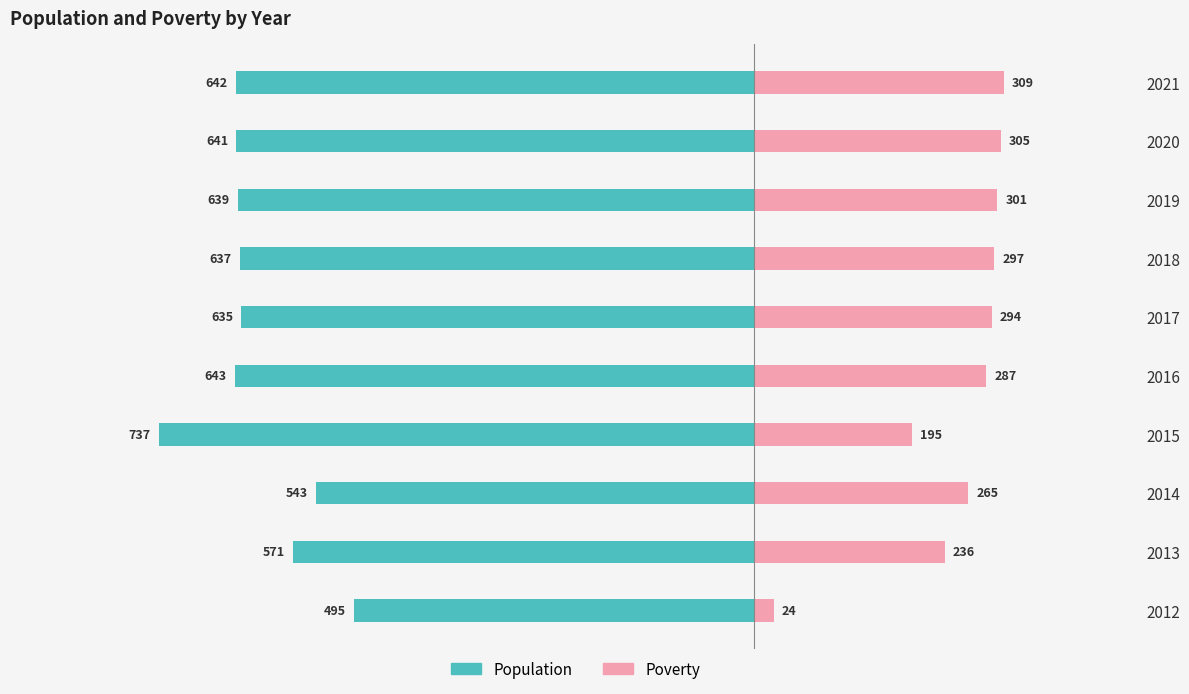

What is the sum of all Poverty values?

2513